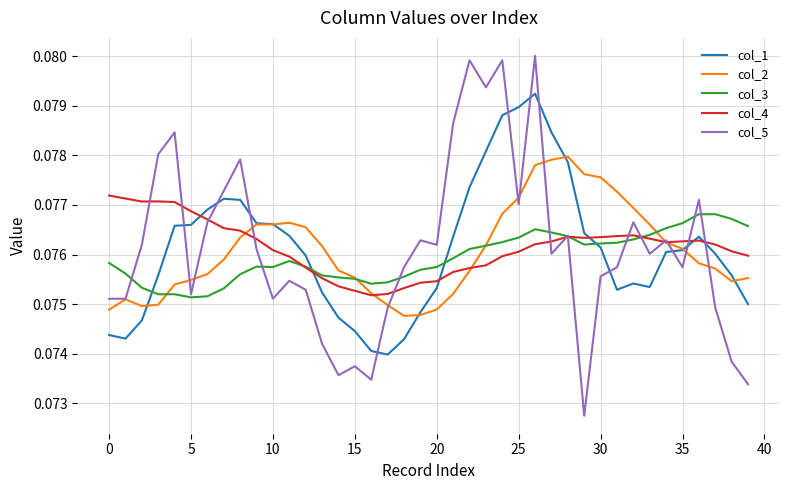

Which series has the largest range (max minus min)?

col_5